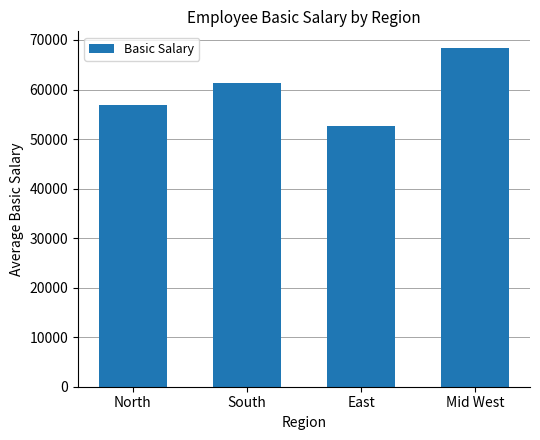

Reading right to left, transcribe all the data shown in this chart.

Mid West=68333	East=52700	South=61307	North=56857